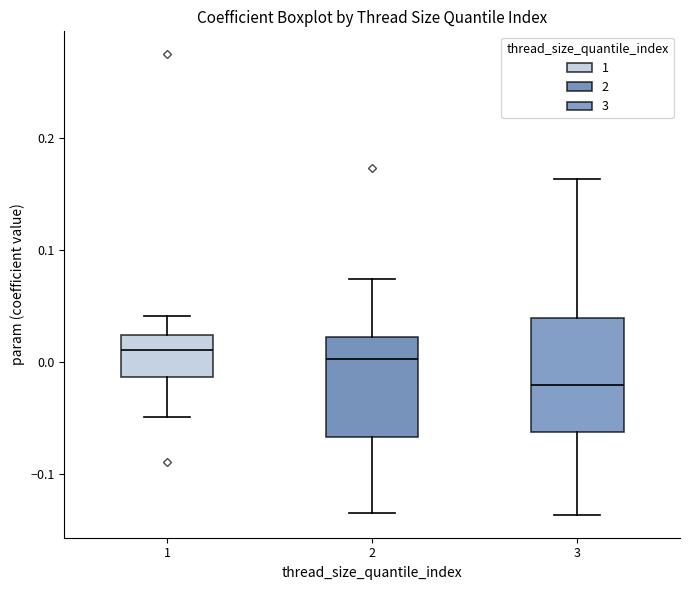

Where does the median line of the box at x = 1 sit on the y-axis? The values are not printed on the chart, so give them approximately, as read against the axis.

0.01